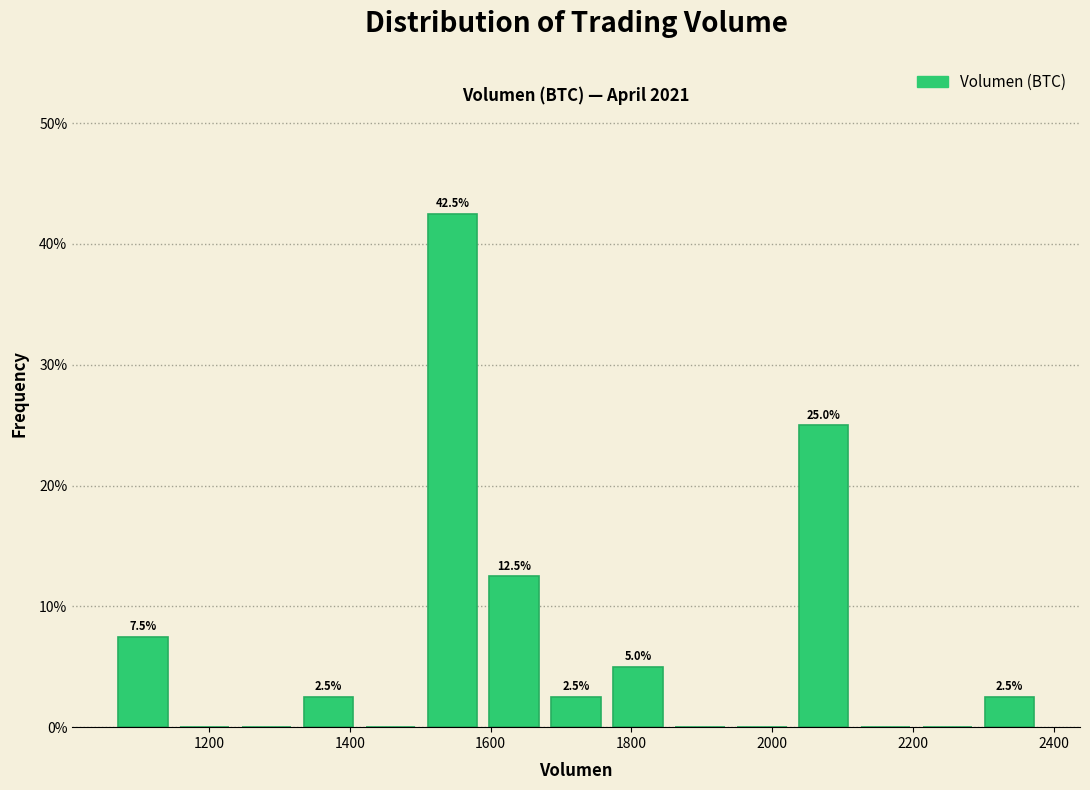

Over which range of the x-axis is the bar tallest?

1500 to 1580